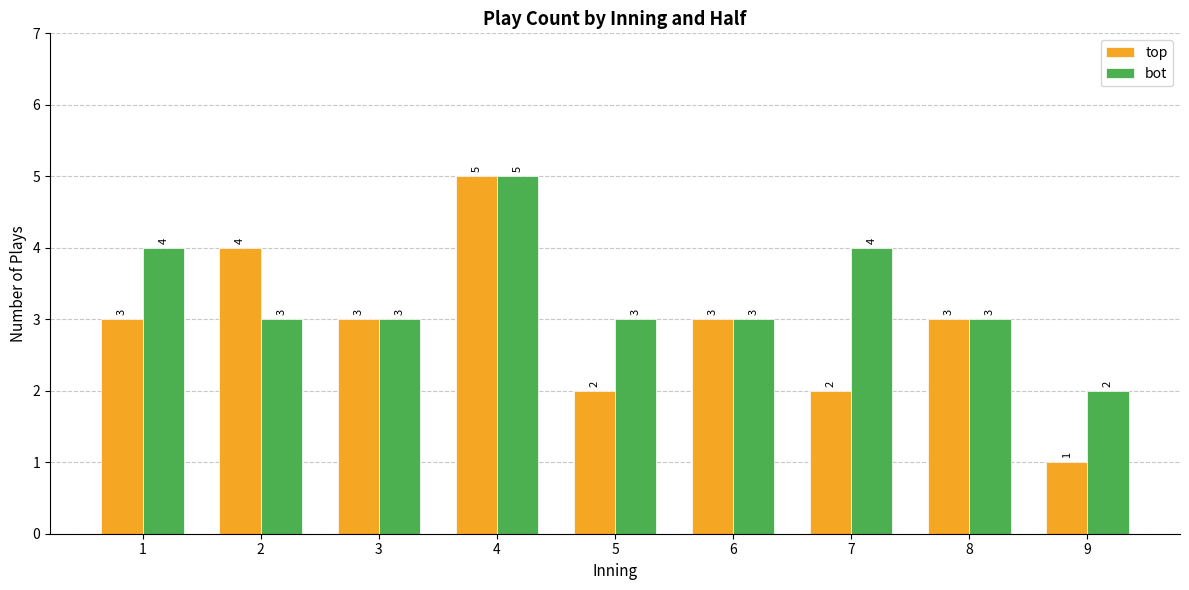

Which category has the lowest value in the bot series?

9